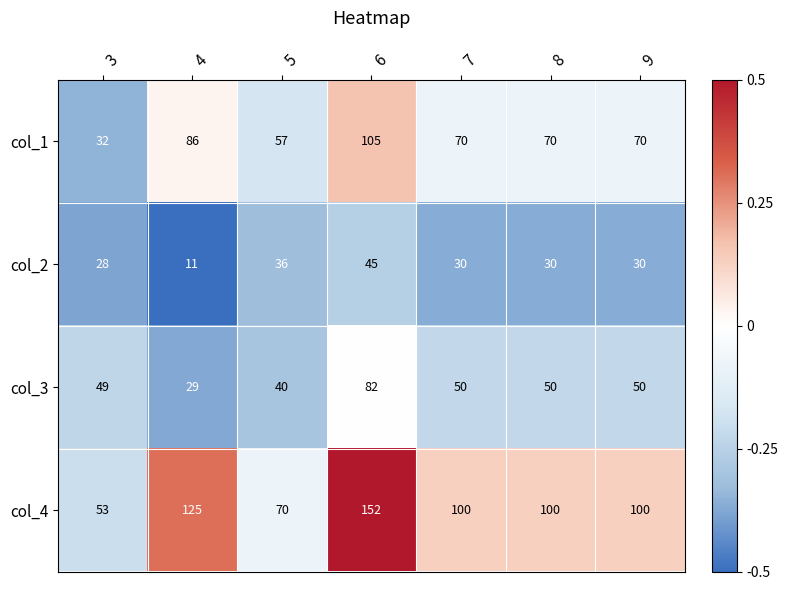

How many values in the col_1 series are below 70?

2